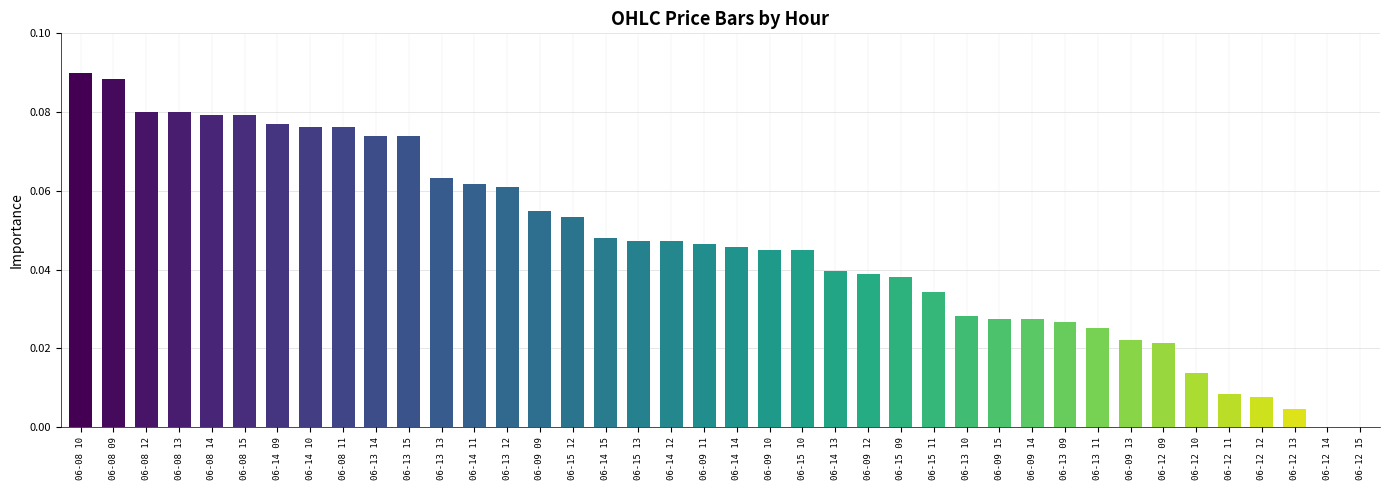

At which category does the chart reach its peak across all series?

06-08 10